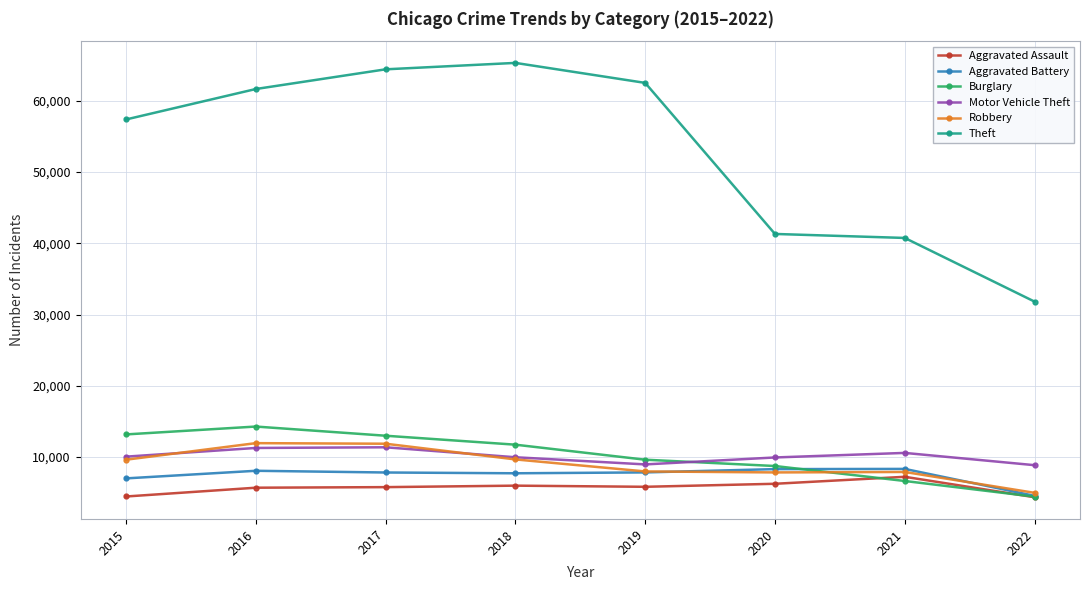

The value of Aggravated Battery at 2017 is 7845. True or false?

True